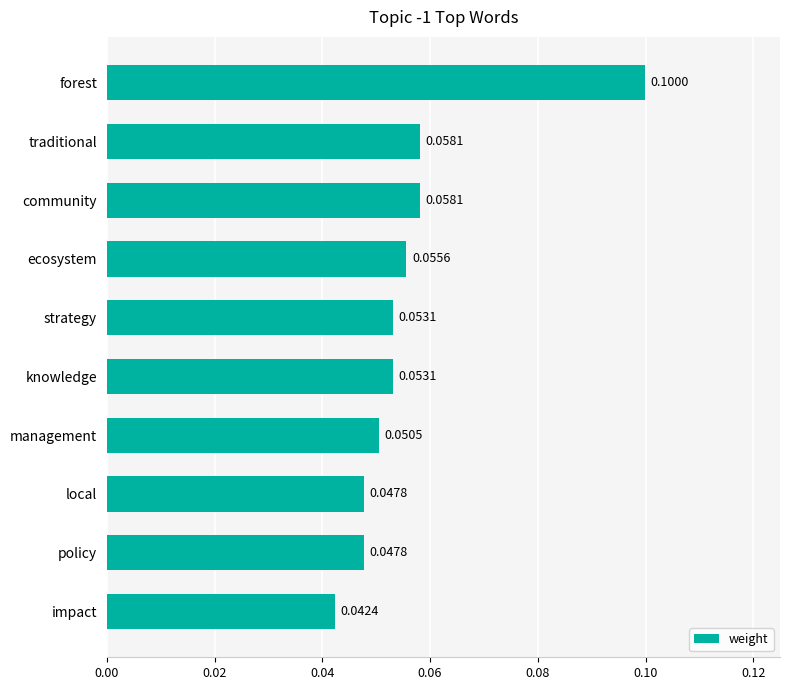

What is the sum of all values?

0.6